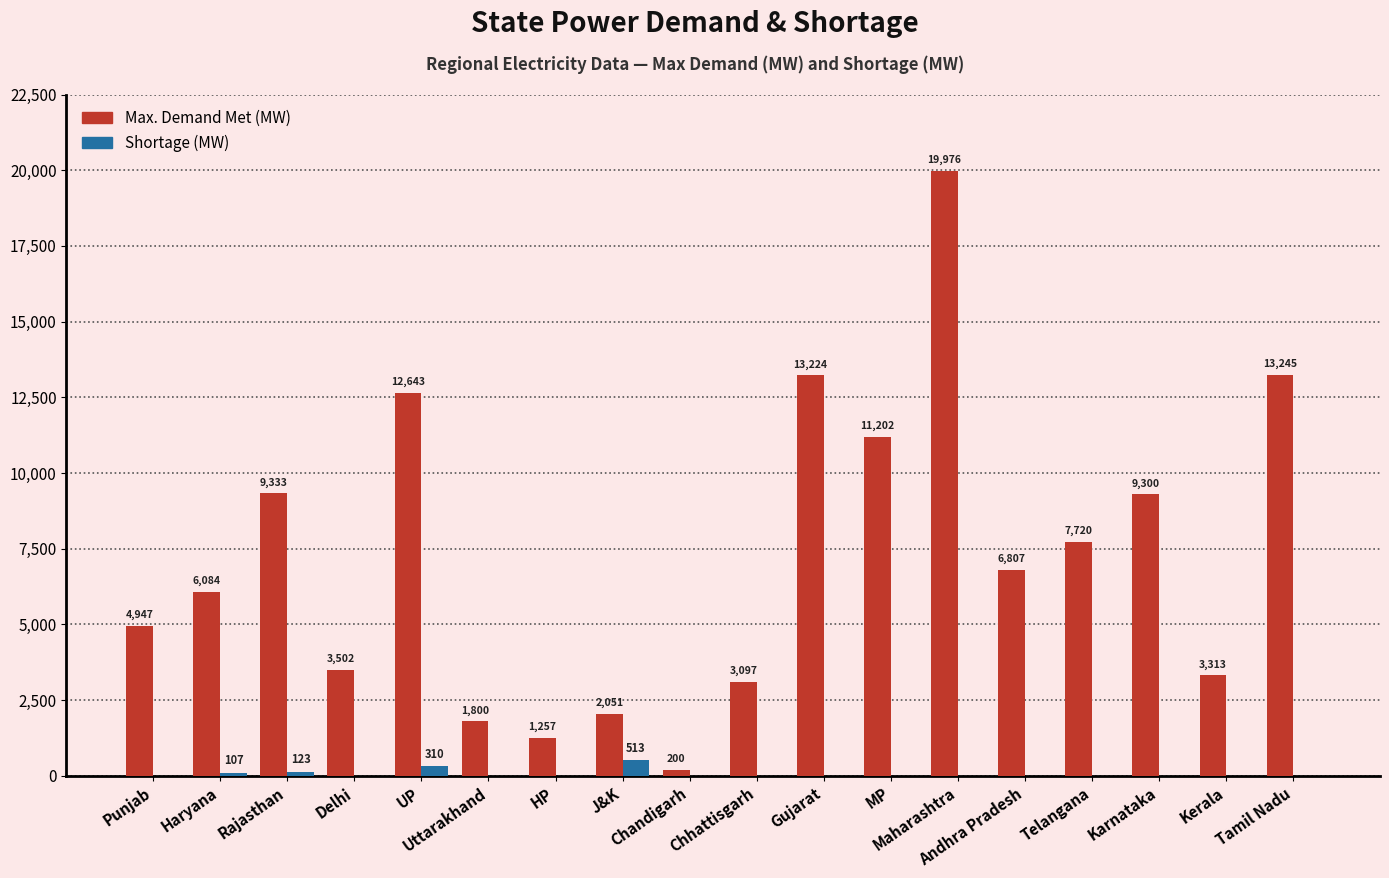

Count the number of categories in the chart.

18